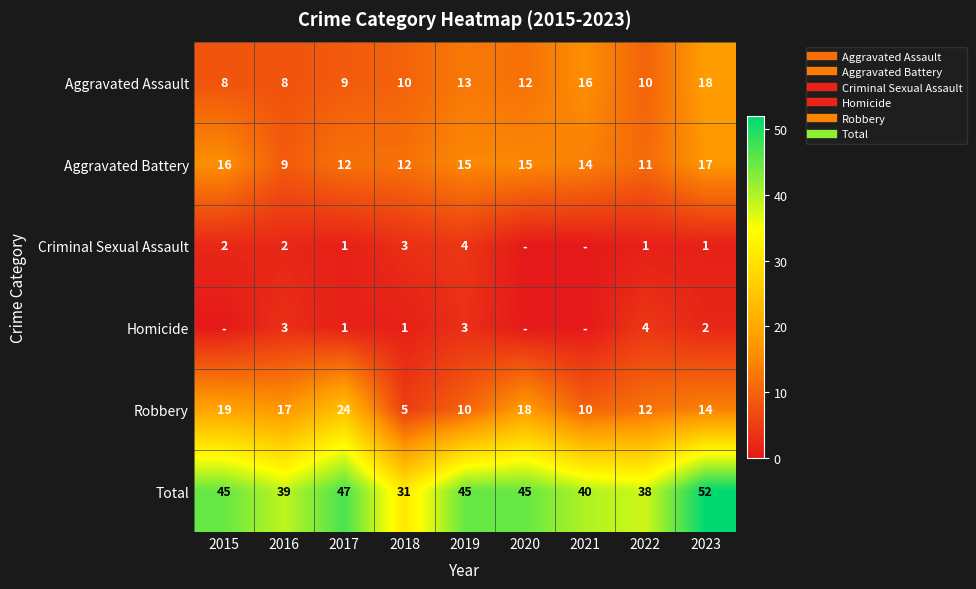

How many data points does each series have?

9